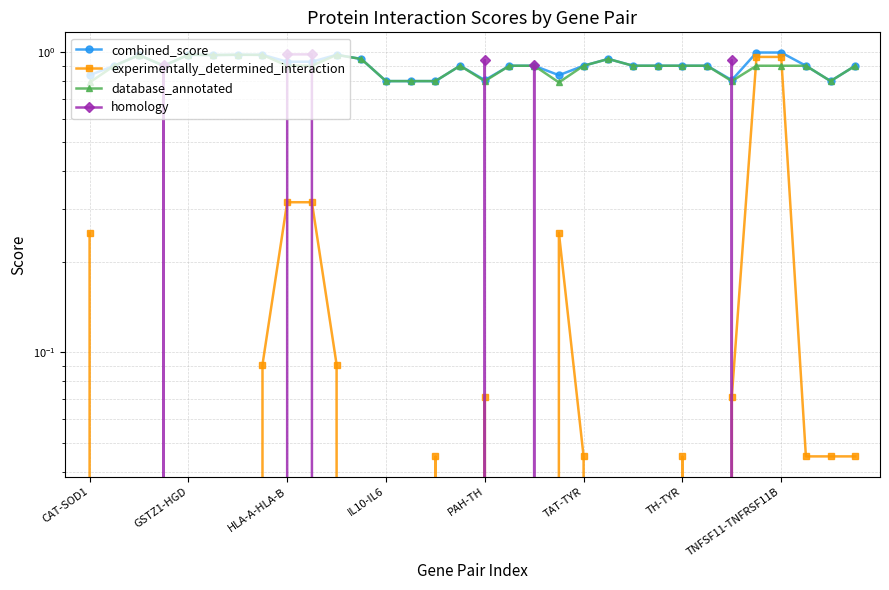

At how many categories does at least one series exceed 0?

32